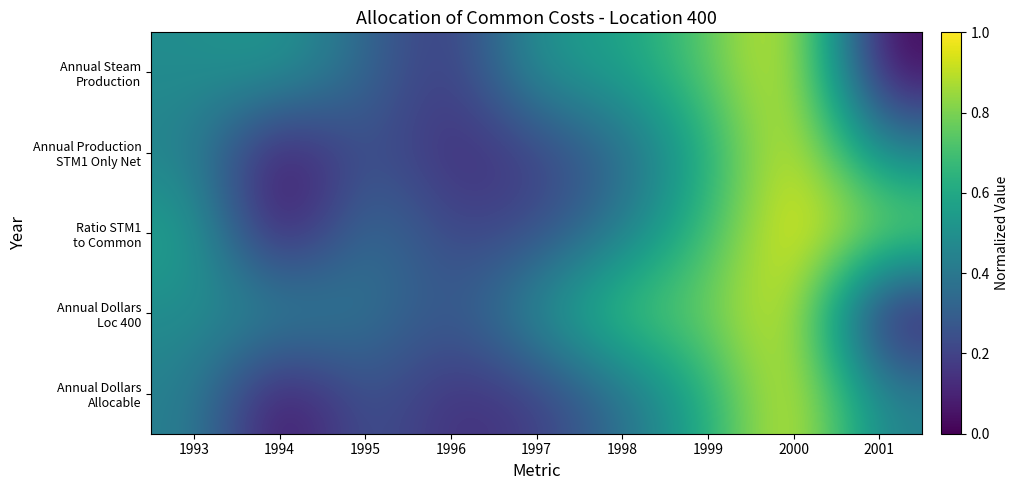

What is the total value across all series at 2000?

5.0